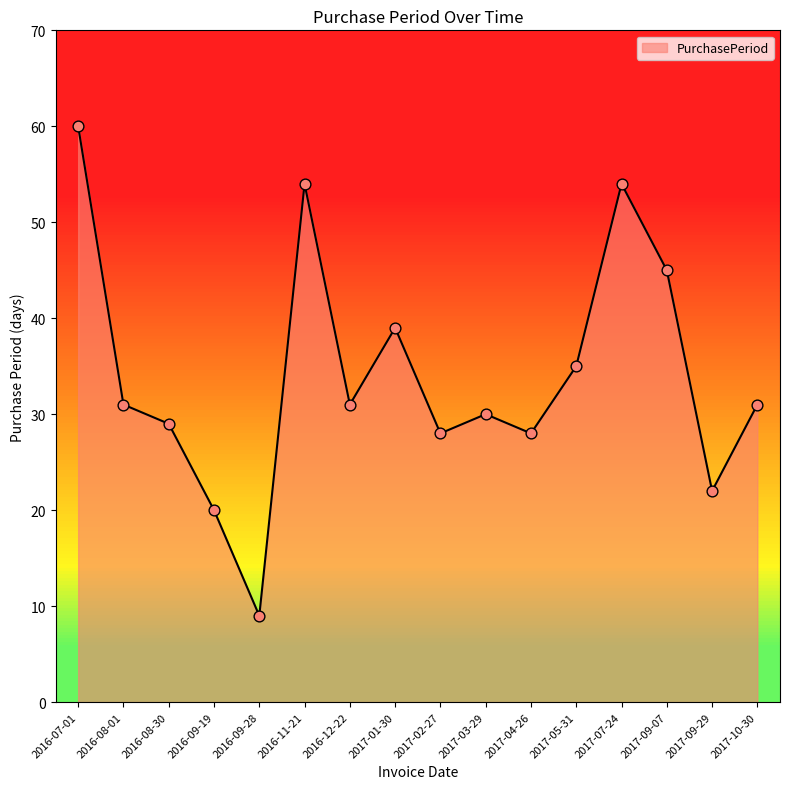

Approximately how many times larger is the value at 2017-05-31 compared to 2016-11-21?

0.6